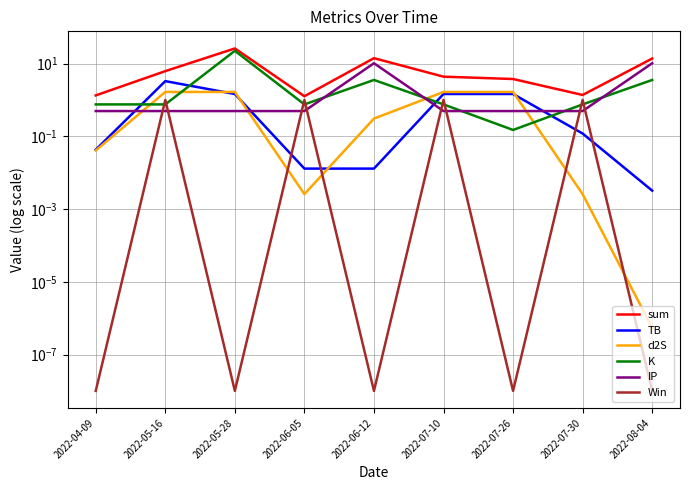

What is the difference between the maximum and minimum values in the d2S series?

1.7